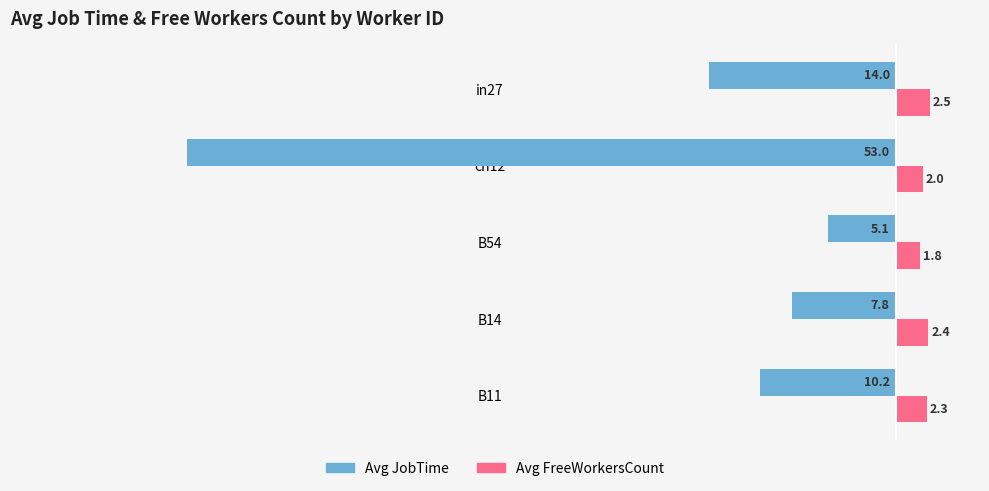

At which label is Avg JobTime closest to -29?

in27